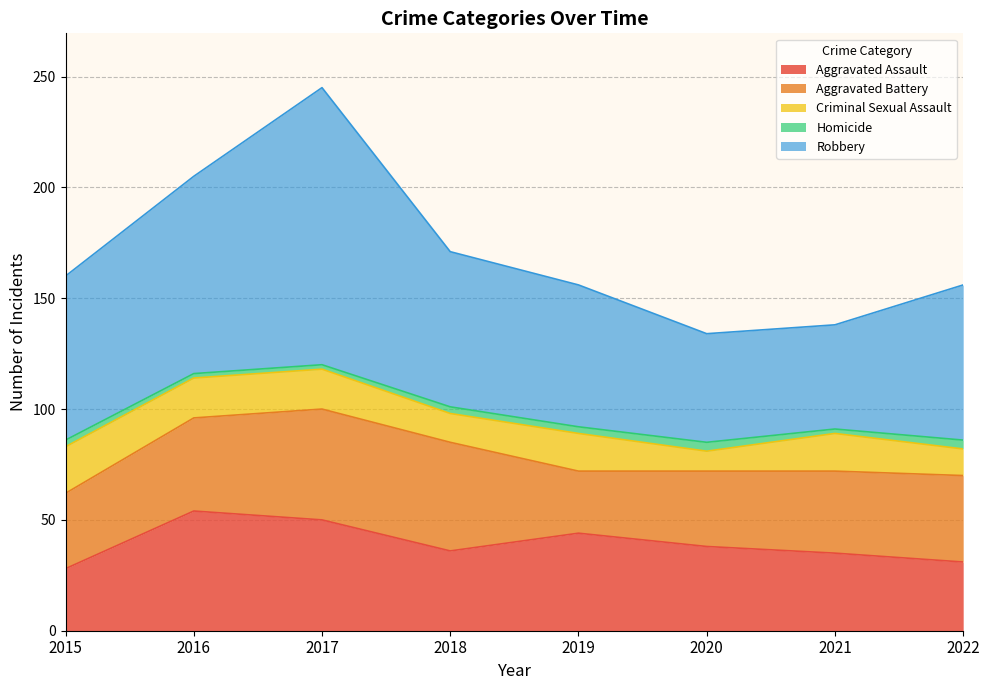

What is the value of the Robbery point at the 6th from the left?

49